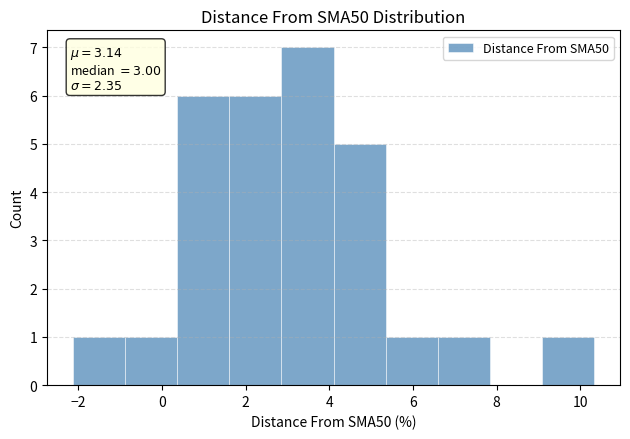

Over which range of the x-axis is the bar tallest?

2.8 to 4.2